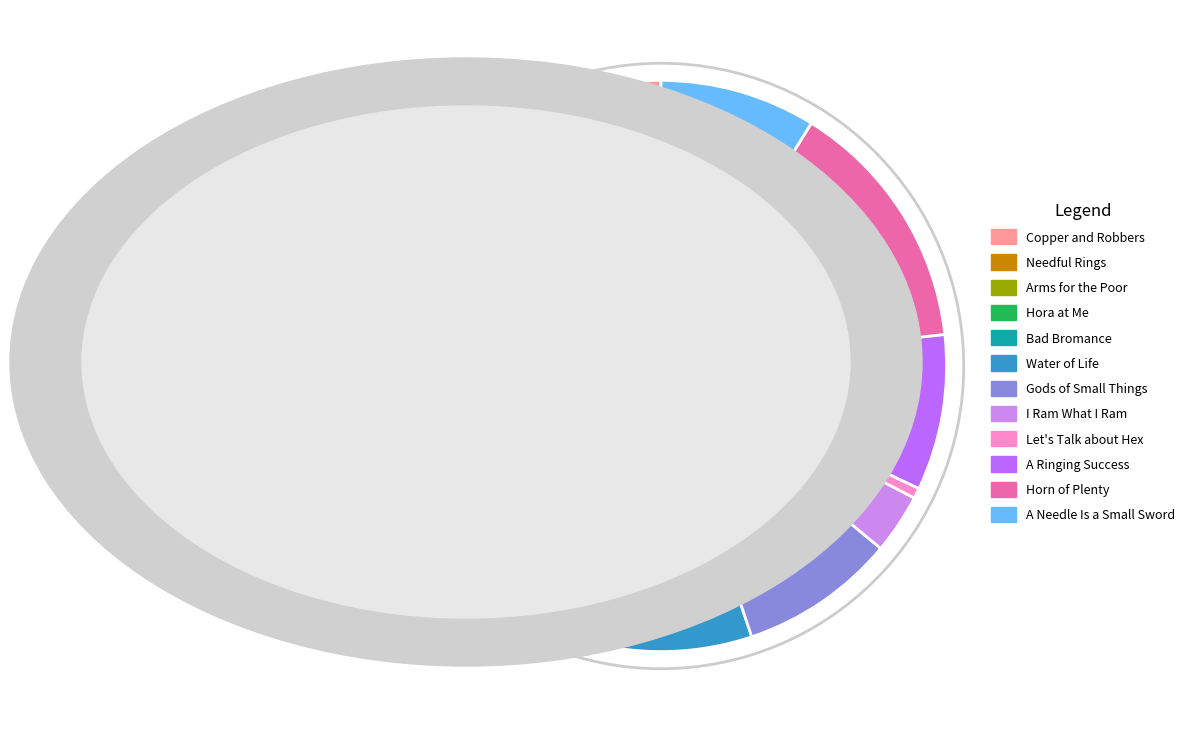

Is the sum of Hora at Me and Copper and Robbers greater than half?

No